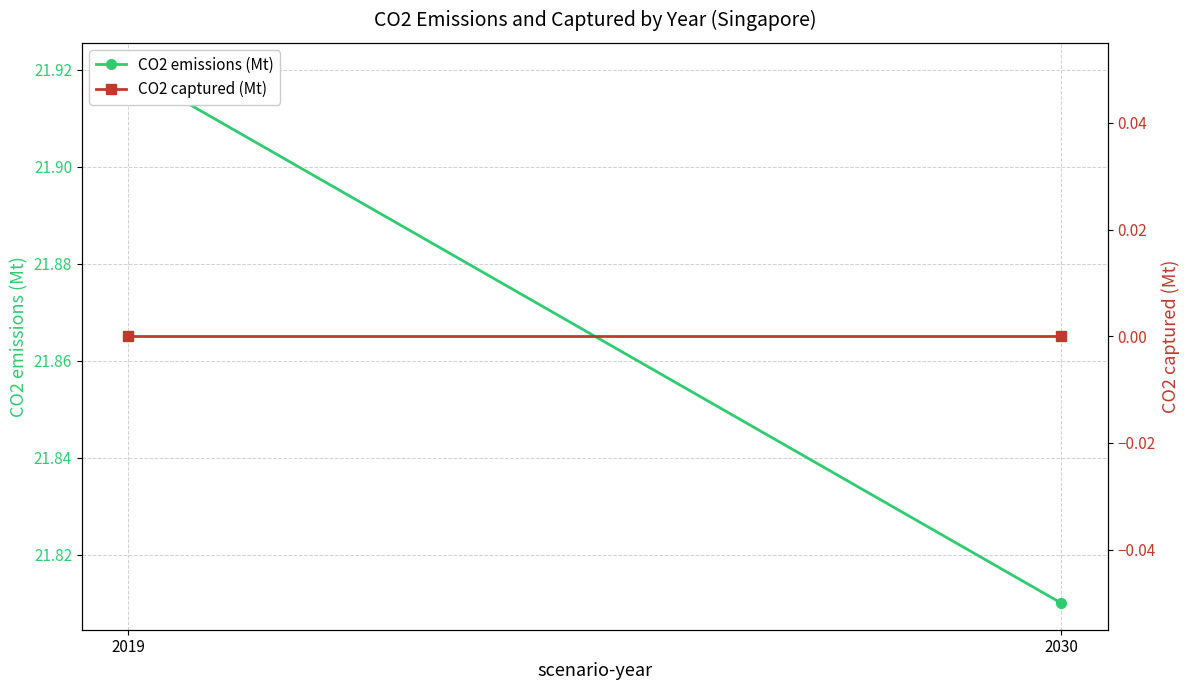

What is the maximum value shown in the chart?

21.9